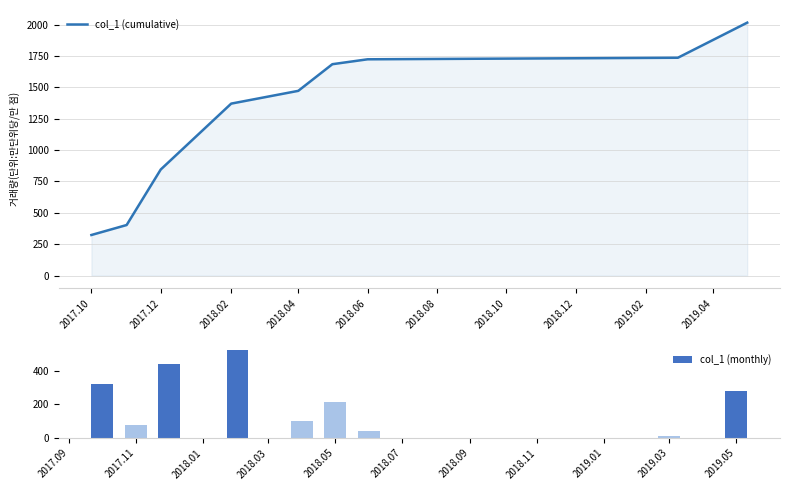

The value of col_1 (cumulative) at 2018.02 is 1370.6. True or false?

True